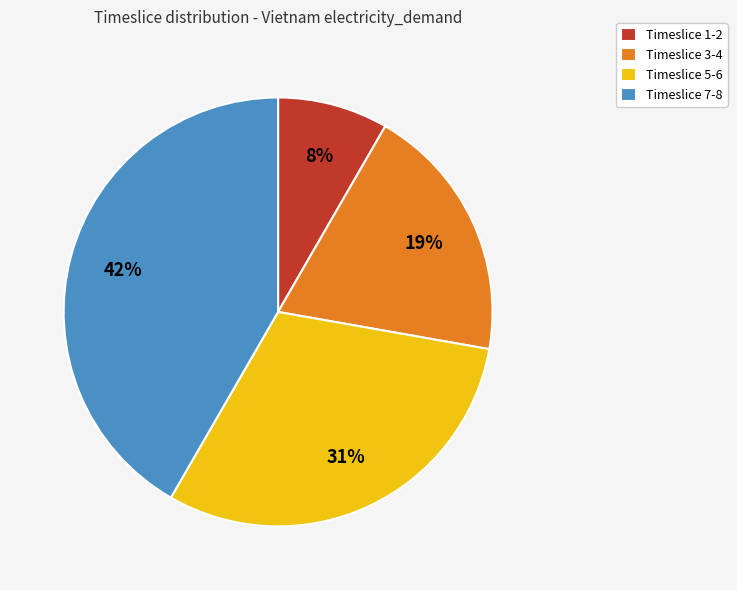

Is there any slice that represents more than half of the pie?

No